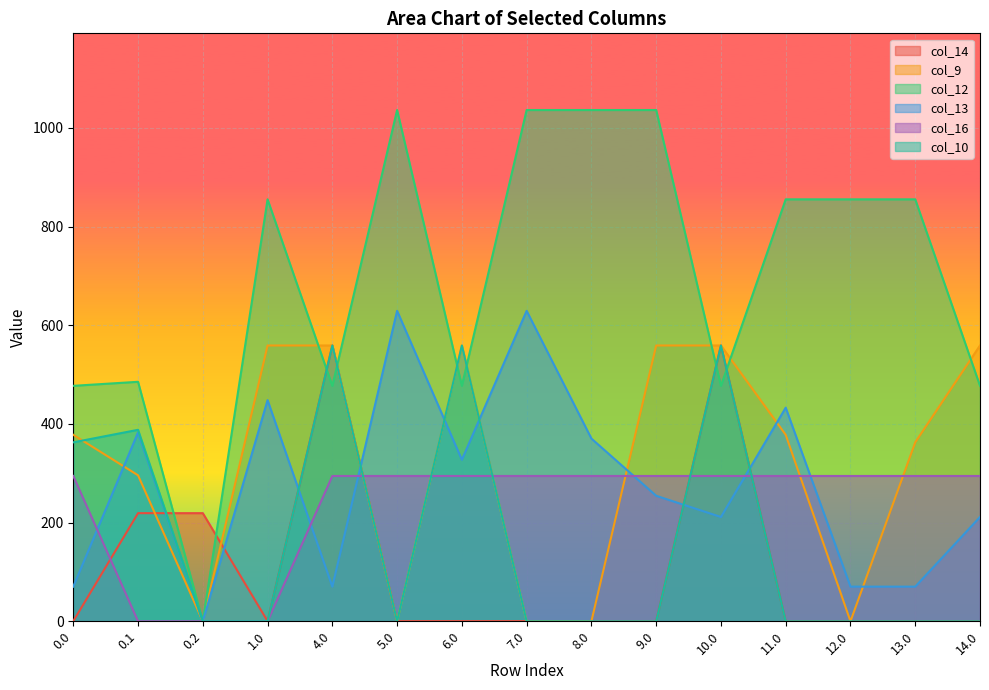

What is the maximum value for col_16?

294.5